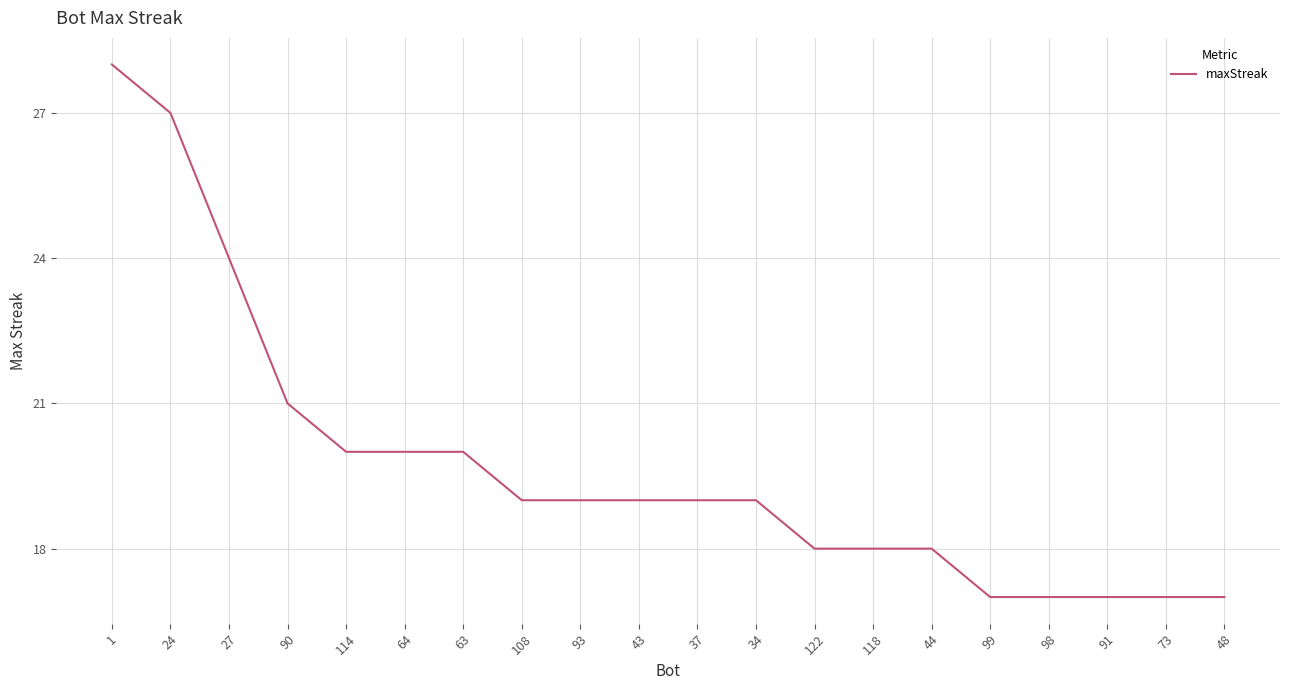

The value at 27 is 41. True or false?

False